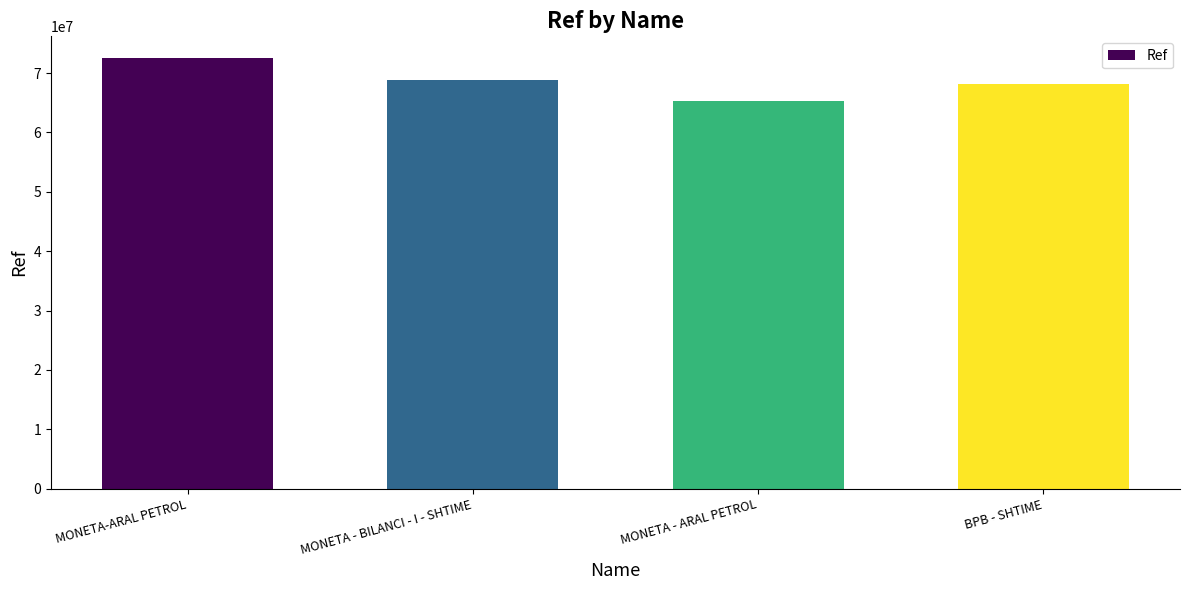

List the labels in order of value, largest first.

MONETA-ARAL PETROL, MONETA - BILANCI - I - SHTIME, BPB - SHTIME, MONETA - ARAL PETROL